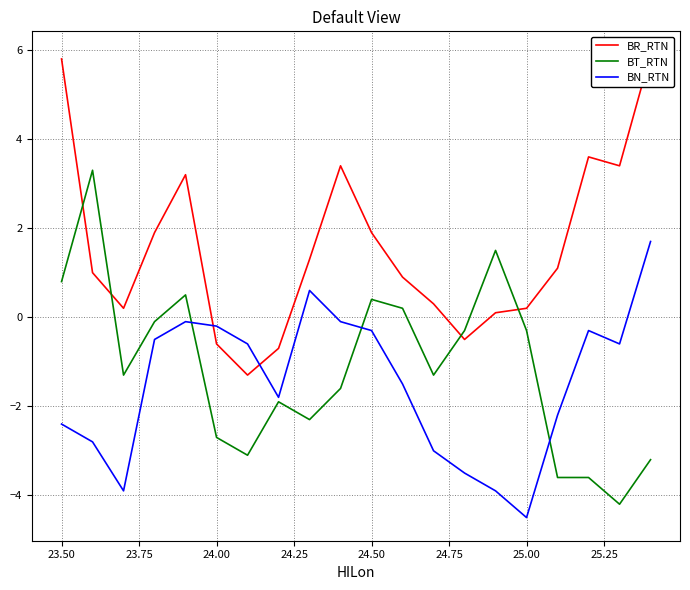

Which series has the largest range (max minus min)?

BT_RTN